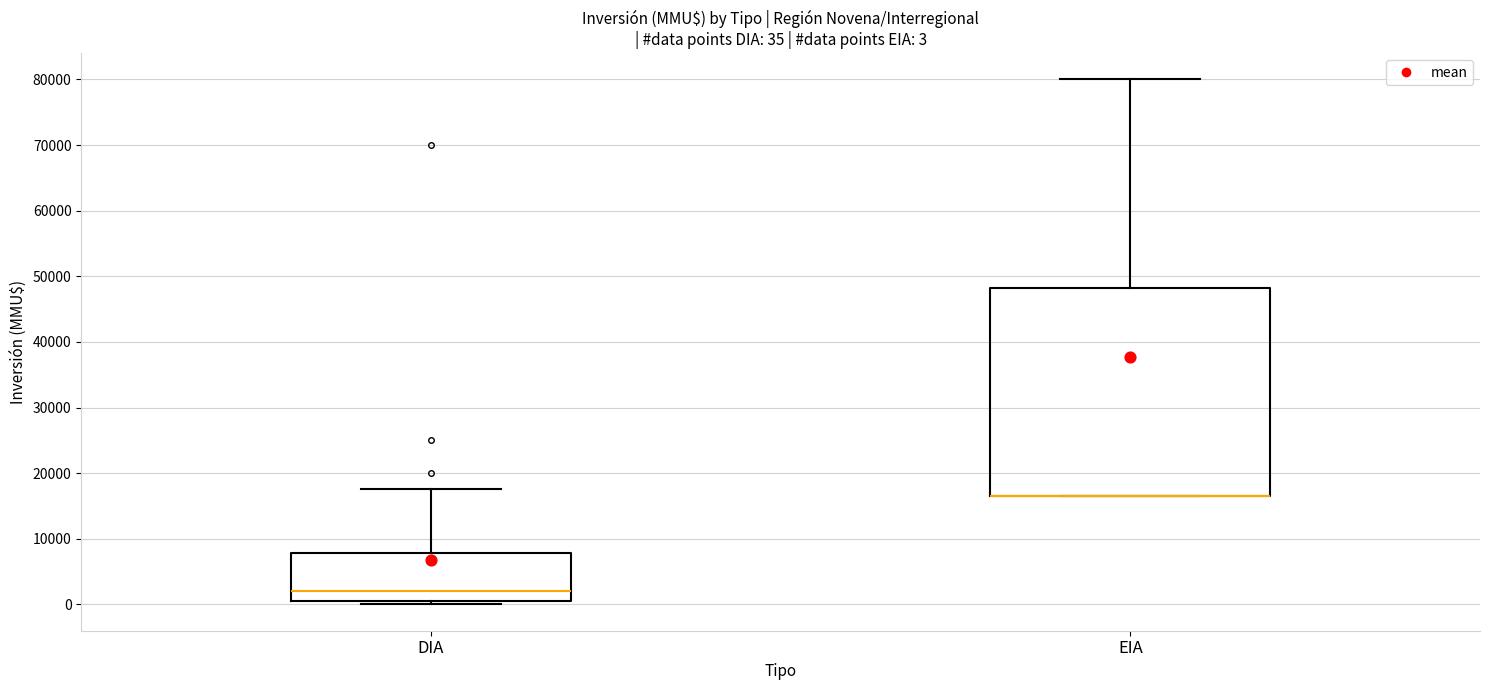

Which box is the tallest, from its lower edge to its upper edge?

EIA